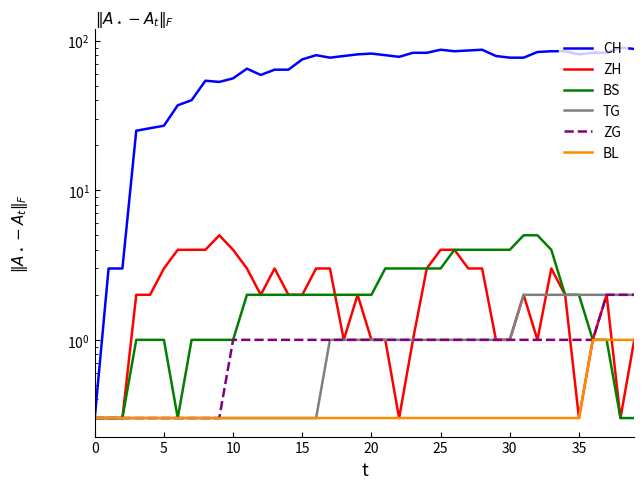

Reading left to right, extract all data points from this chart.

CH: 0.3	3.0	3.0	25.0	26.0	27.0	37.0	40.0	54.0	53.0	56.0	65.0	59.0	64.0	64.0	75.0	80.0	77.0	79.0	81.0	82.0	80.0	78.0	83.0	83.0	87.0	85.0	86.0	87.0	79.0	77.0	77.0	84.0	85.0	85.0	81.0	83.0	83.0	90.0	88.0
ZH: 0.3	0.3	0.3	2.0	2.0	3.0	4.0	4.0	4.0	5.0	4.0	3.0	2.0	3.0	2.0	2.0	3.0	3.0	1.0	2.0	1.0	1.0	0.3	1.0	3.0	4.0	4.0	3.0	3.0	1.0	1.0	2.0	1.0	3.0	2.0	0.3	1.0	2.0	0.3	1.0
BS: 0.3	0.3	0.3	1.0	1.0	1.0	0.3	1.0	1.0	1.0	1.0	2.0	2.0	2.0	2.0	2.0	2.0	2.0	2.0	2.0	2.0	3.0	3.0	3.0	3.0	3.0	4.0	4.0	4.0	4.0	4.0	5.0	5.0	4.0	2.0	2.0	1.0	1.0	0.3	0.3
TG: 0.3	0.3	0.3	0.3	0.3	0.3	0.3	0.3	0.3	0.3	0.3	0.3	0.3	0.3	0.3	0.3	0.3	1.0	1.0	1.0	1.0	1.0	1.0	1.0	1.0	1.0	1.0	1.0	1.0	1.0	1.0	2.0	2.0	2.0	2.0	2.0	2.0	2.0	2.0	2.0
ZG: 0.3	0.3	0.3	0.3	0.3	0.3	0.3	0.3	0.3	0.3	1.0	1.0	1.0	1.0	1.0	1.0	1.0	1.0	1.0	1.0	1.0	1.0	1.0	1.0	1.0	1.0	1.0	1.0	1.0	1.0	1.0	1.0	1.0	1.0	1.0	1.0	1.0	2.0	2.0	2.0
BL: 0.3	0.3	0.3	0.3	0.3	0.3	0.3	0.3	0.3	0.3	0.3	0.3	0.3	0.3	0.3	0.3	0.3	0.3	0.3	0.3	0.3	0.3	0.3	0.3	0.3	0.3	0.3	0.3	0.3	0.3	0.3	0.3	0.3	0.3	0.3	0.3	1.0	1.0	1.0	1.0